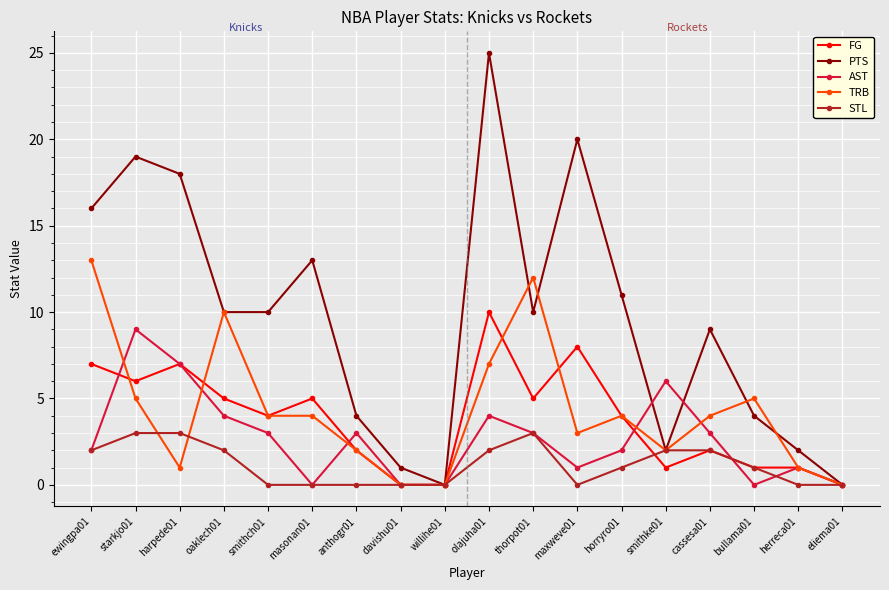

At olajuha01, list the series in order from smallest to largest.

STL, AST, TRB, FG, PTS